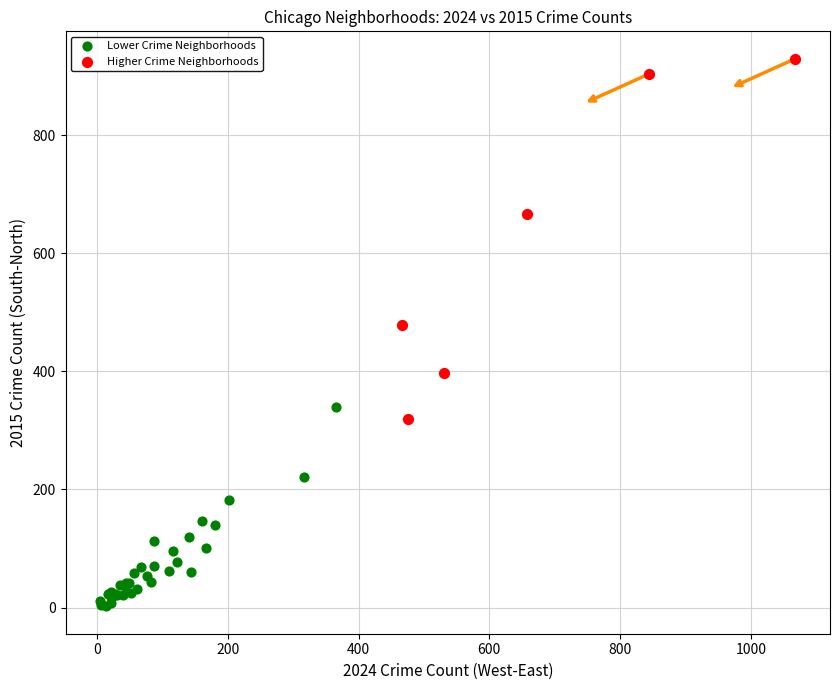

Which series reaches the maximum Y coordinate?

Higher Crime Neighborhoods